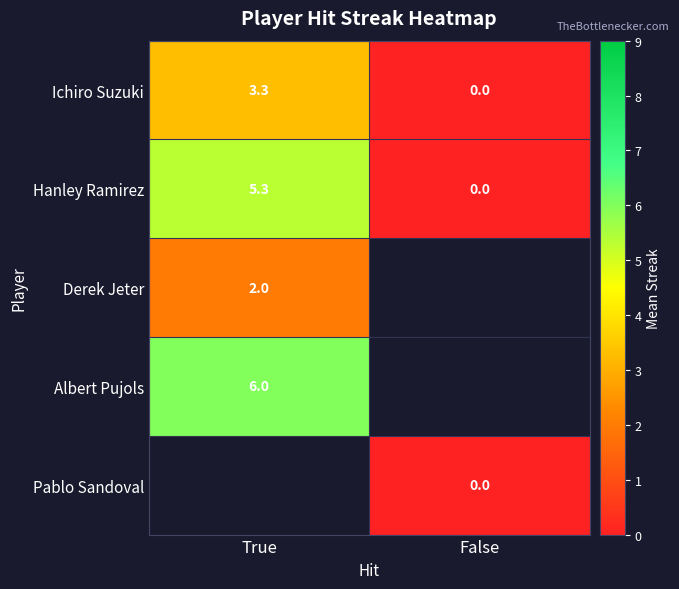

How many series are shown in this chart?

5